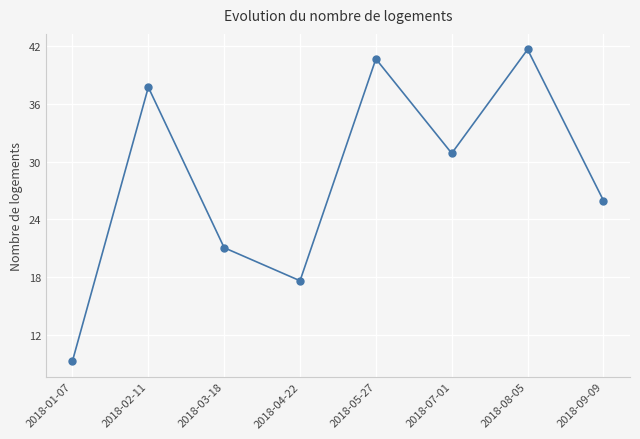

How many interior local valleys (lower than both neighbors) does the data have?

2